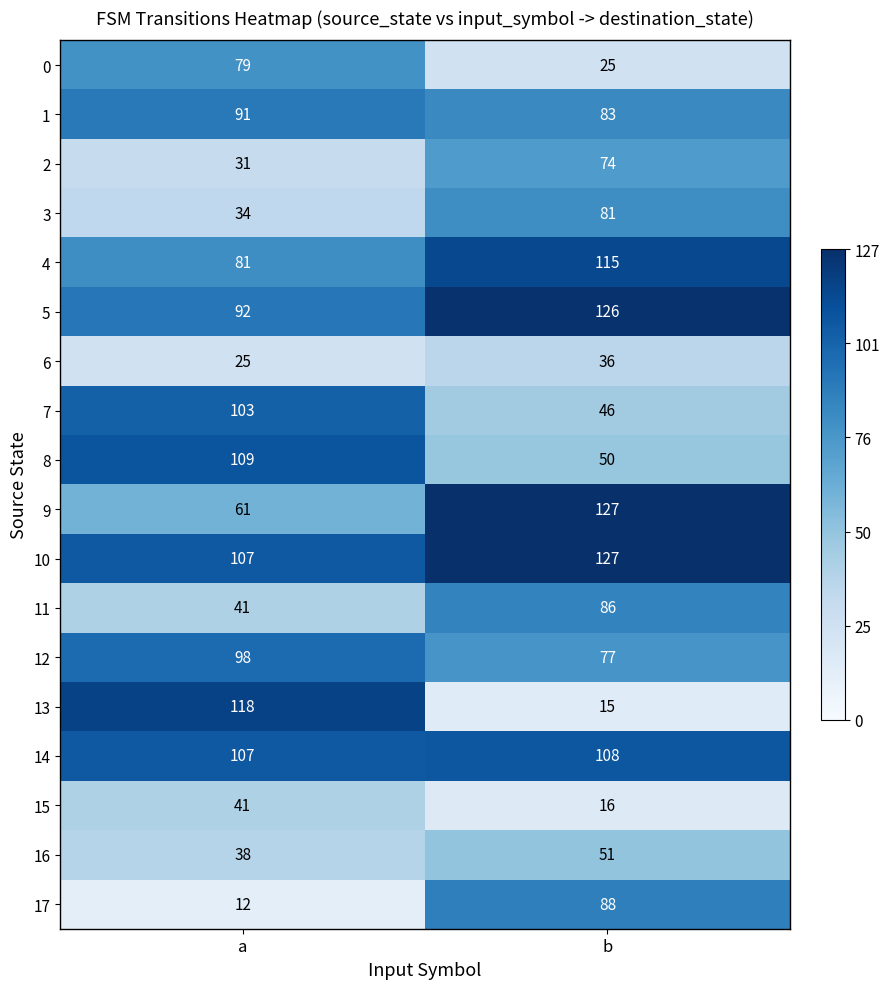

What is the difference between the maximum and minimum values in the 7 series?

57